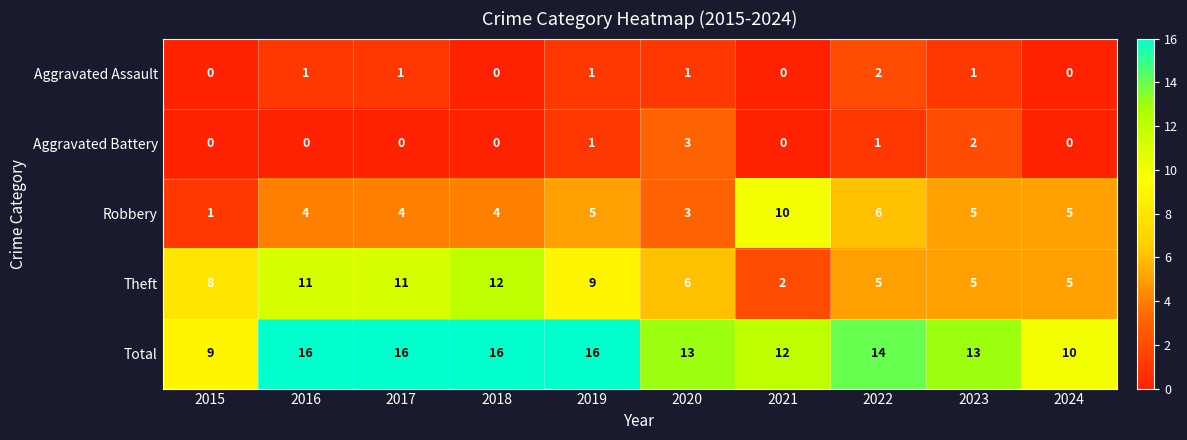

What is the sum of all Aggravated Battery values?

7